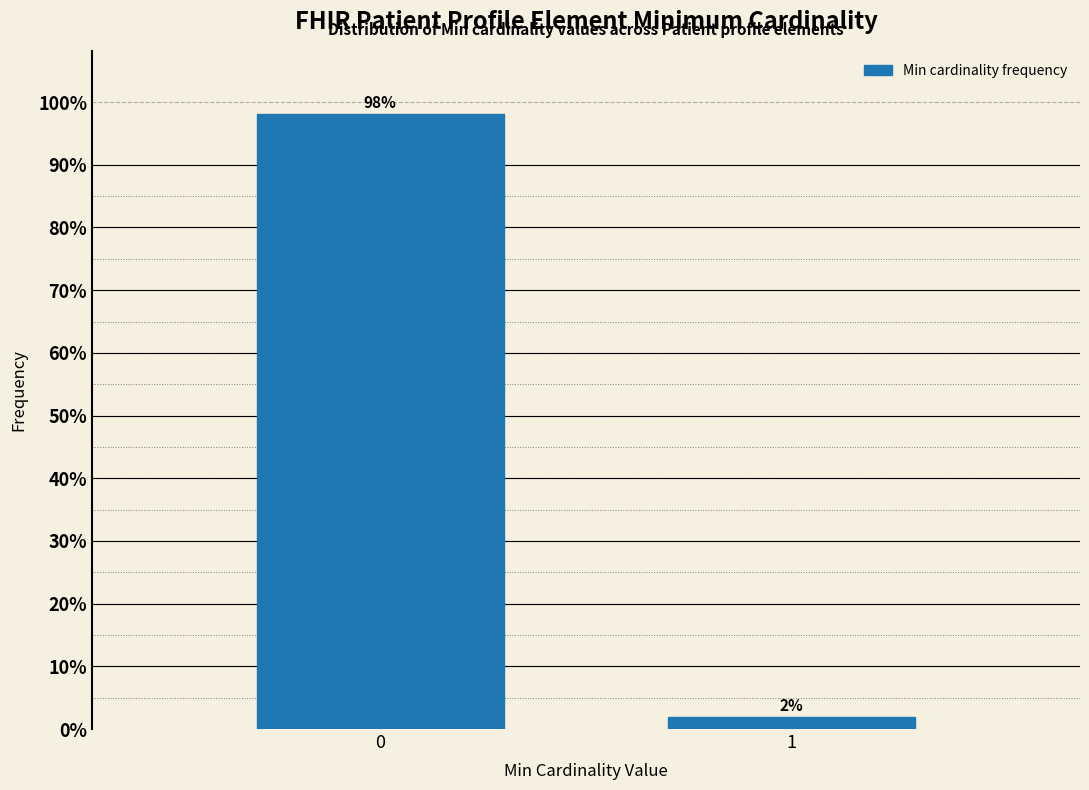

Read the value at 0.

98.1